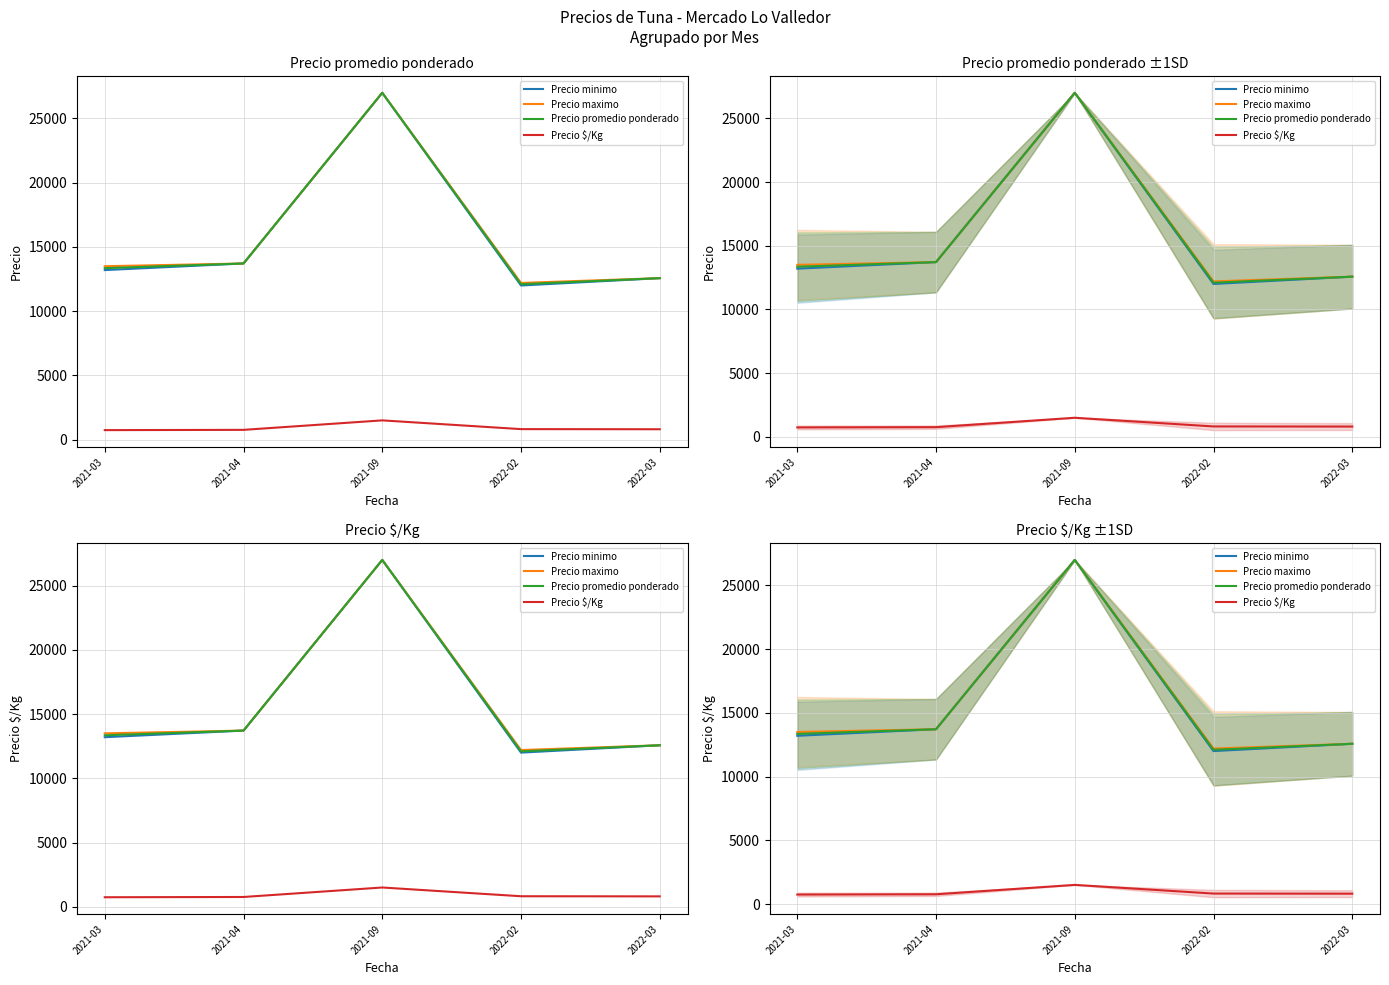

How many lines are shown in the chart?

4